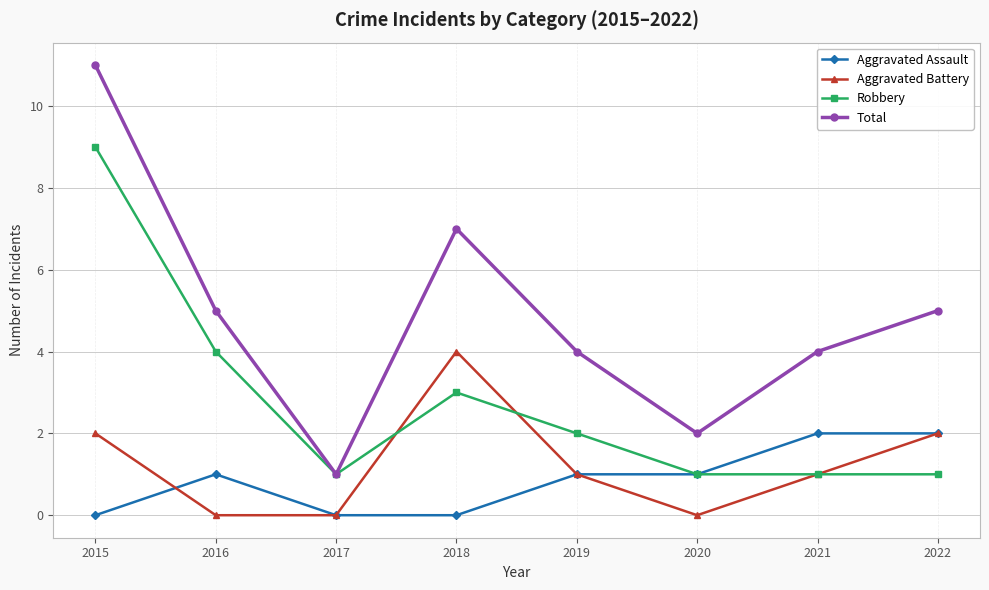

How many data points does each series have?

8